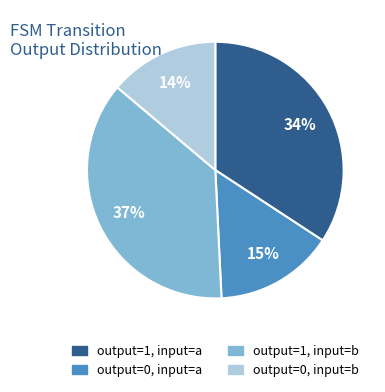

What percentage is the output=0, input=b slice, to the nearest percent?

14%